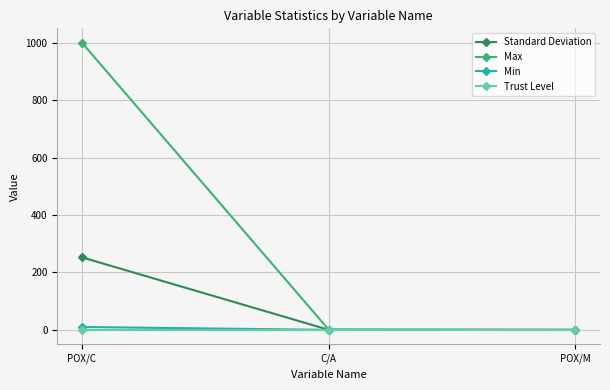

Is it true that Standard Deviation equals 252.6 at POX/C?

True